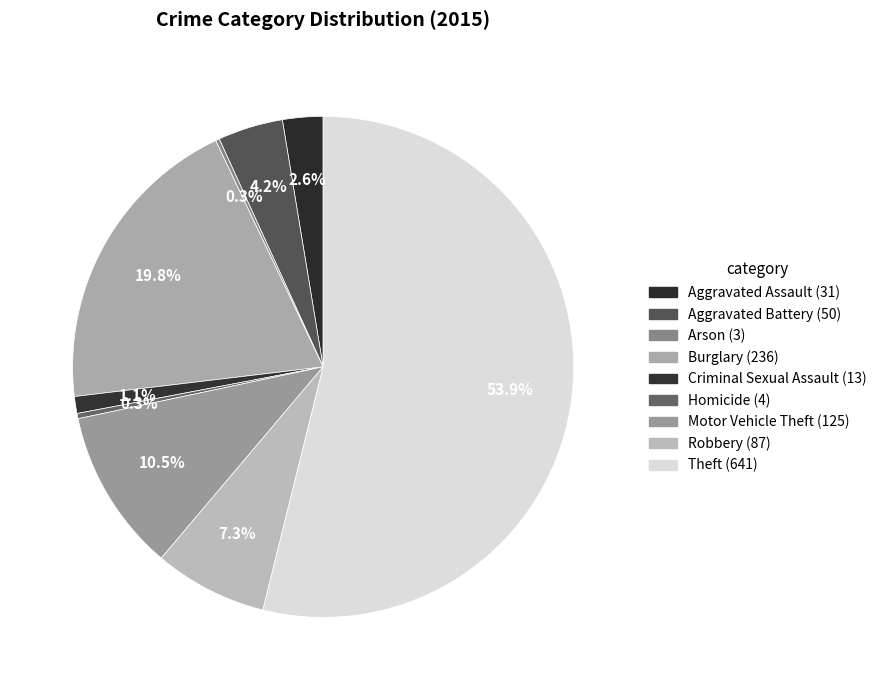

Rank the categories by value from lowest to highest.

Arson, Homicide, Criminal Sexual Assault, Aggravated Assault, Aggravated Battery, Robbery, Motor Vehicle Theft, Burglary, Theft